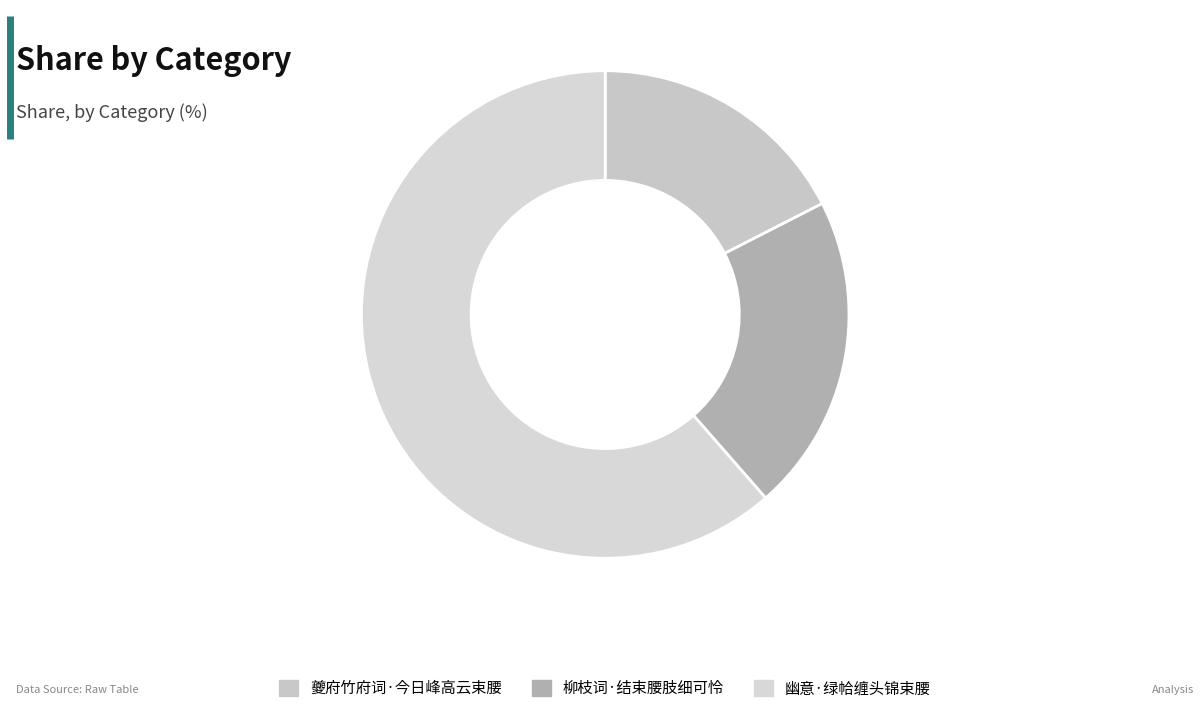

What percentage is the 夔府竹府词·今日峰高云束腰 slice, to the nearest percent?

17%